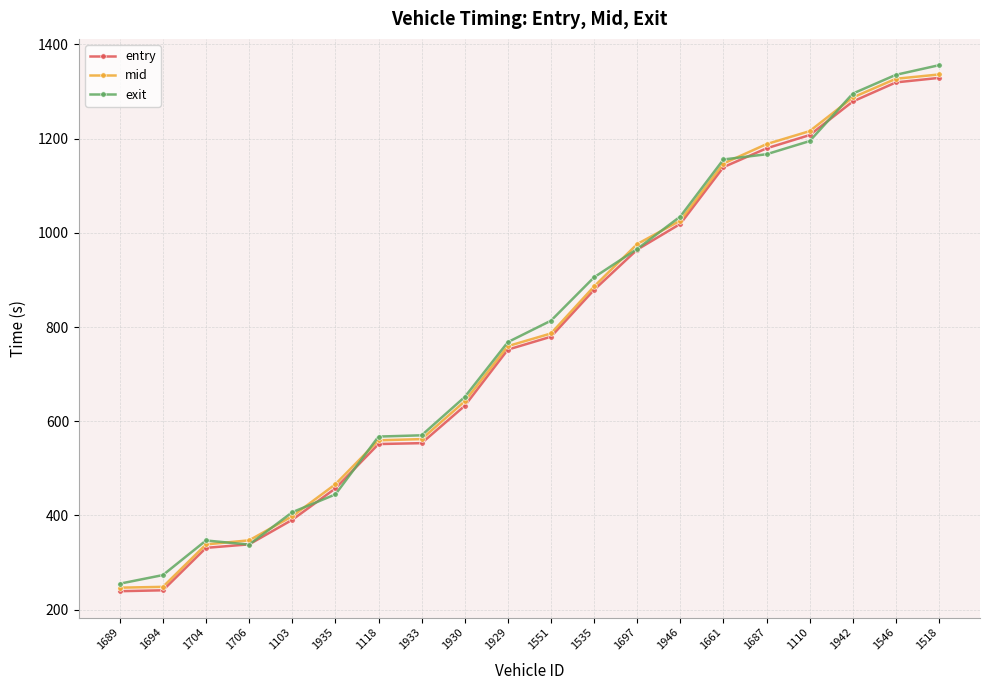

The exit series shows 780.7 at 1933. True or false?

False